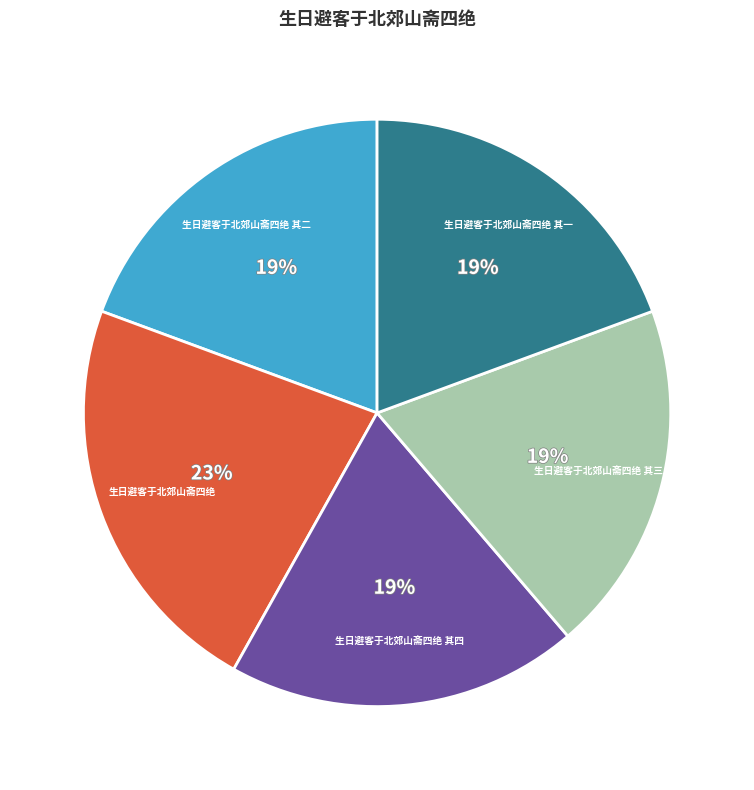

What is the ratio of the value at 生日避客于北郊山斋四绝 其四 to the value at 生日避客于北郊山斋四绝 其二?

1.0